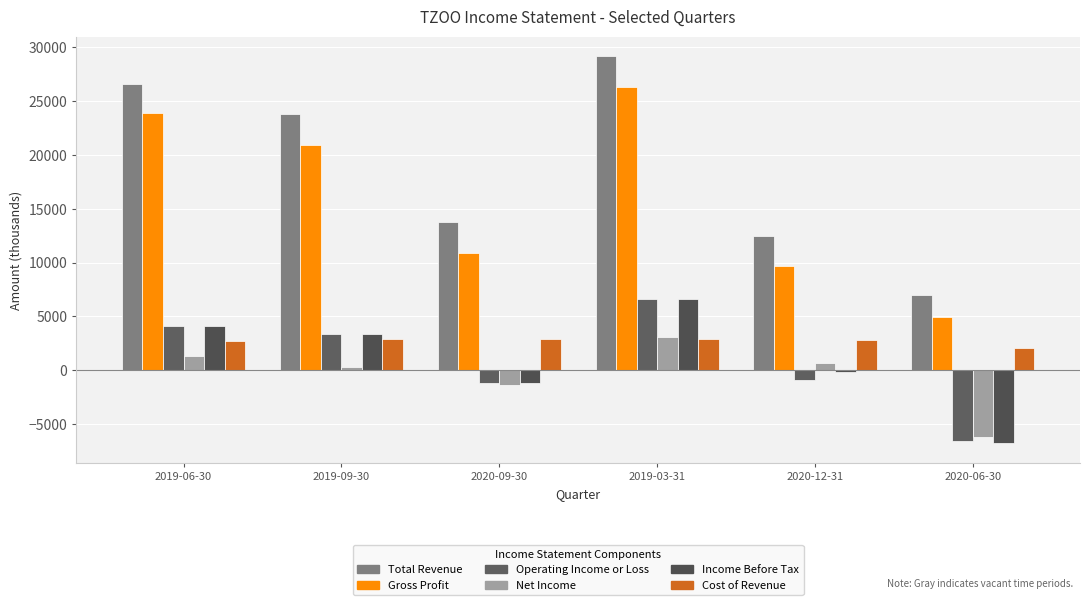

What is the label of the 5th bar from the right?

2019-09-30